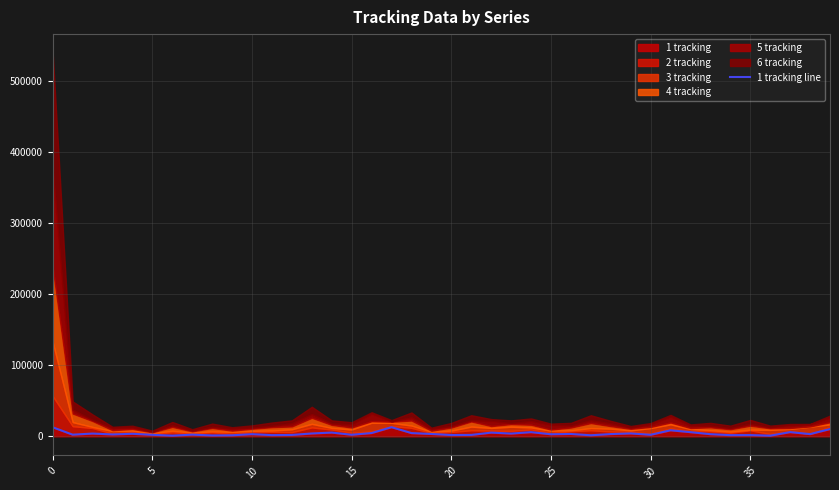

What is the value of the 14th point from the left?

3952